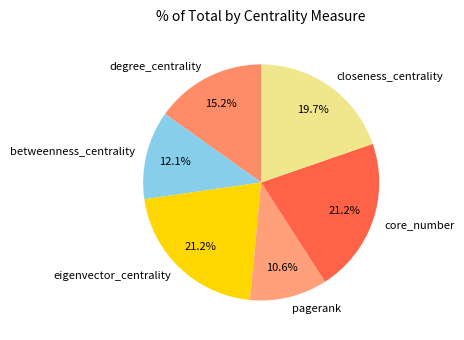

Is it true that closeness_centrality is 5% of the pie?

False